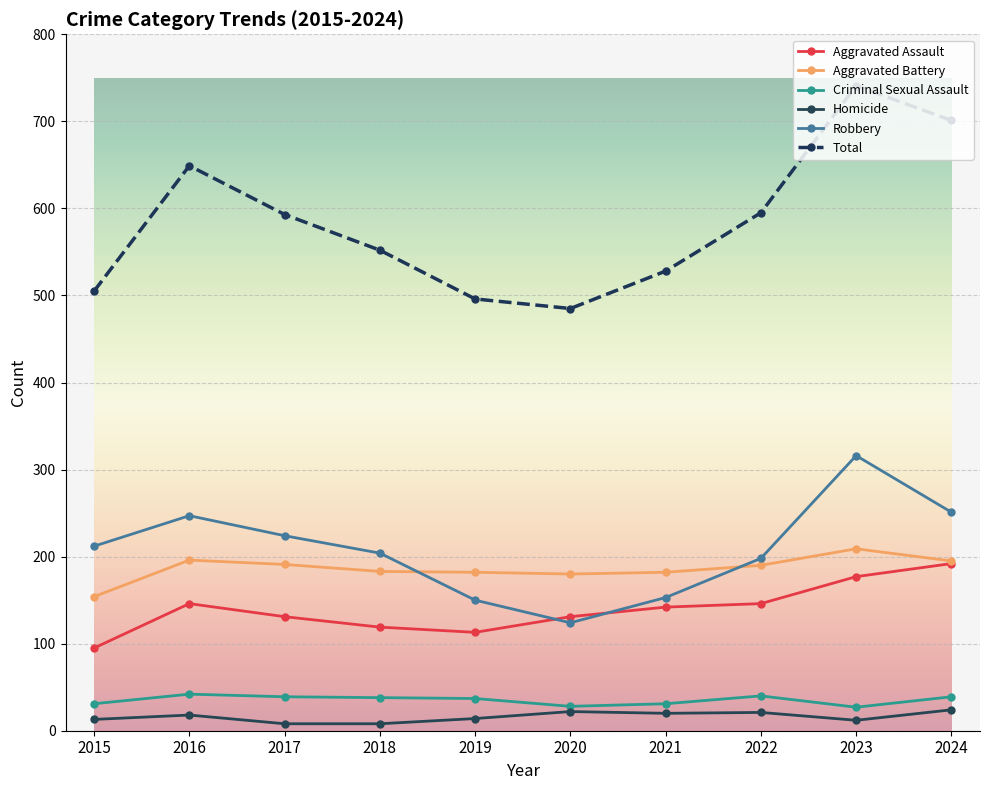

Is the value of Criminal Sexual Assault at 2023 greater than the value of Robbery at 2023?

No